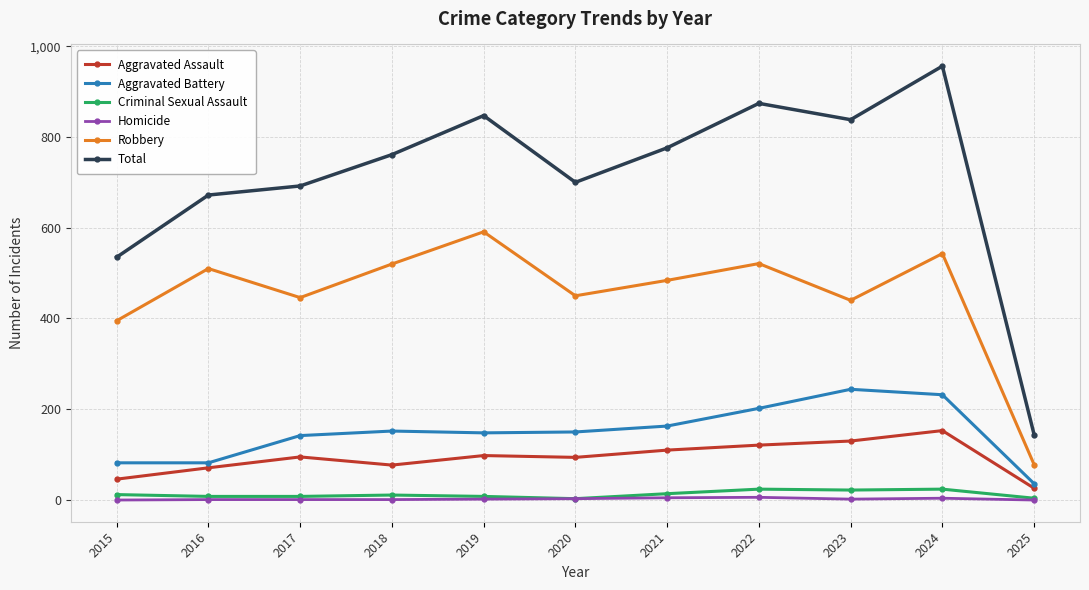

True or false: Total has a value of 923 at 2020.

False